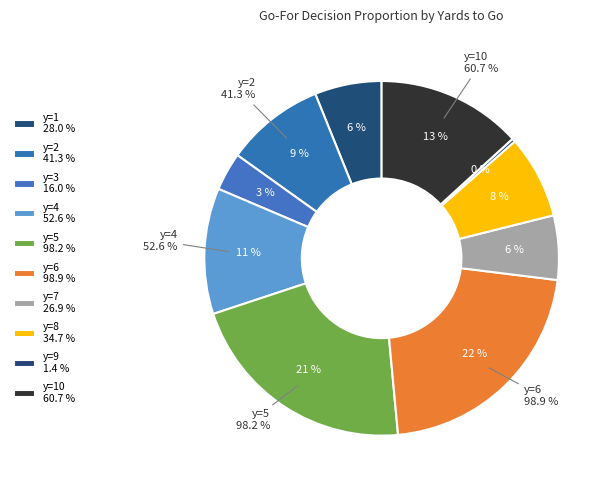

How many slices are in this pie chart?

10